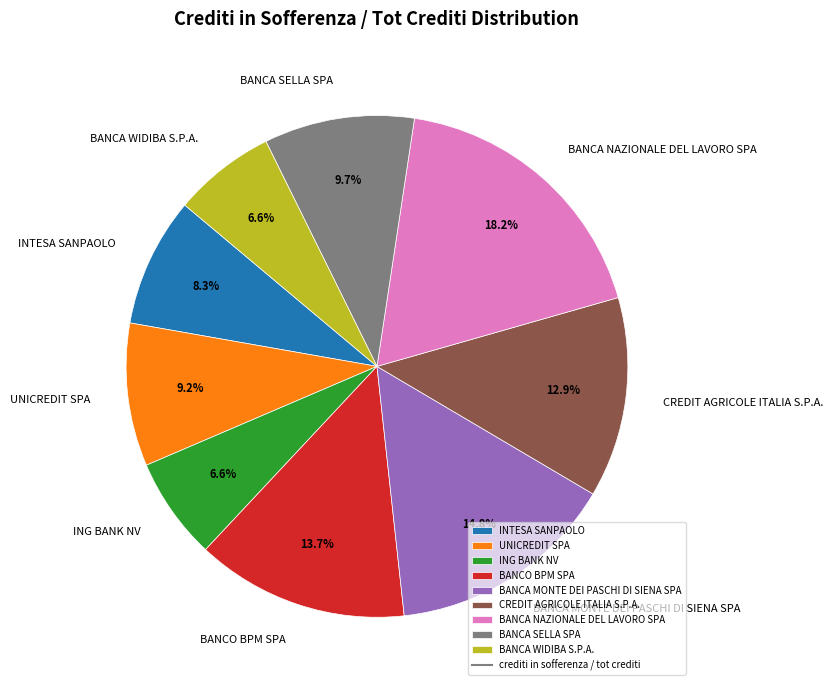

True or false: BANCA WIDIBA S.P.A. accounts for 7% of the total.

True